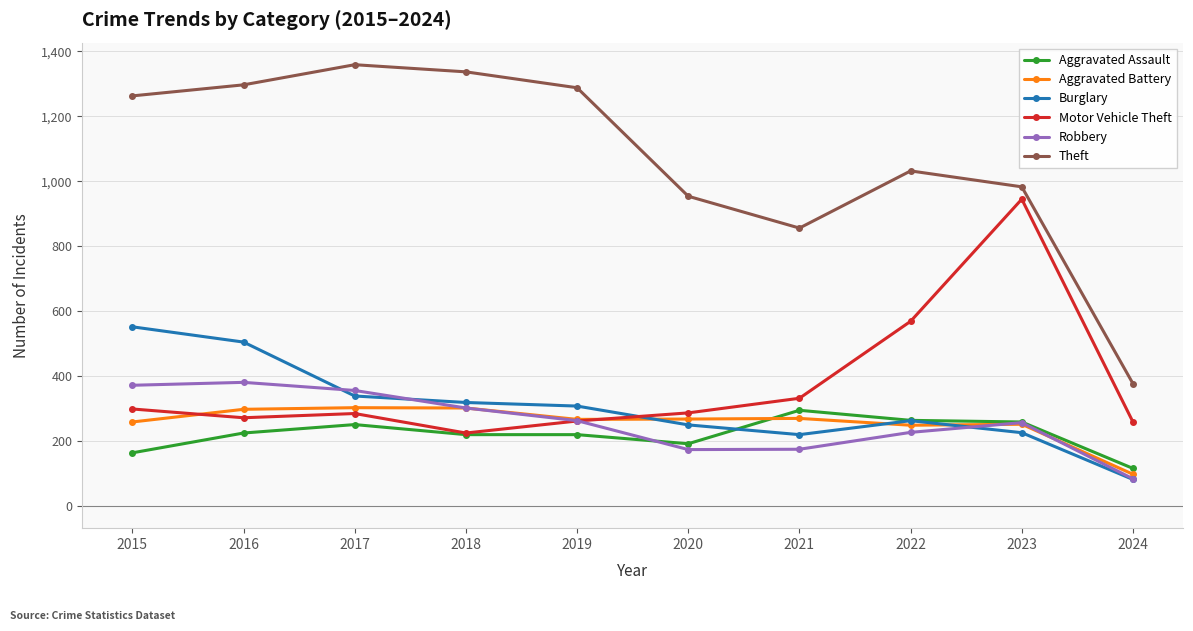

What is the value of the Aggravated Assault point at the 9th from the left?

259